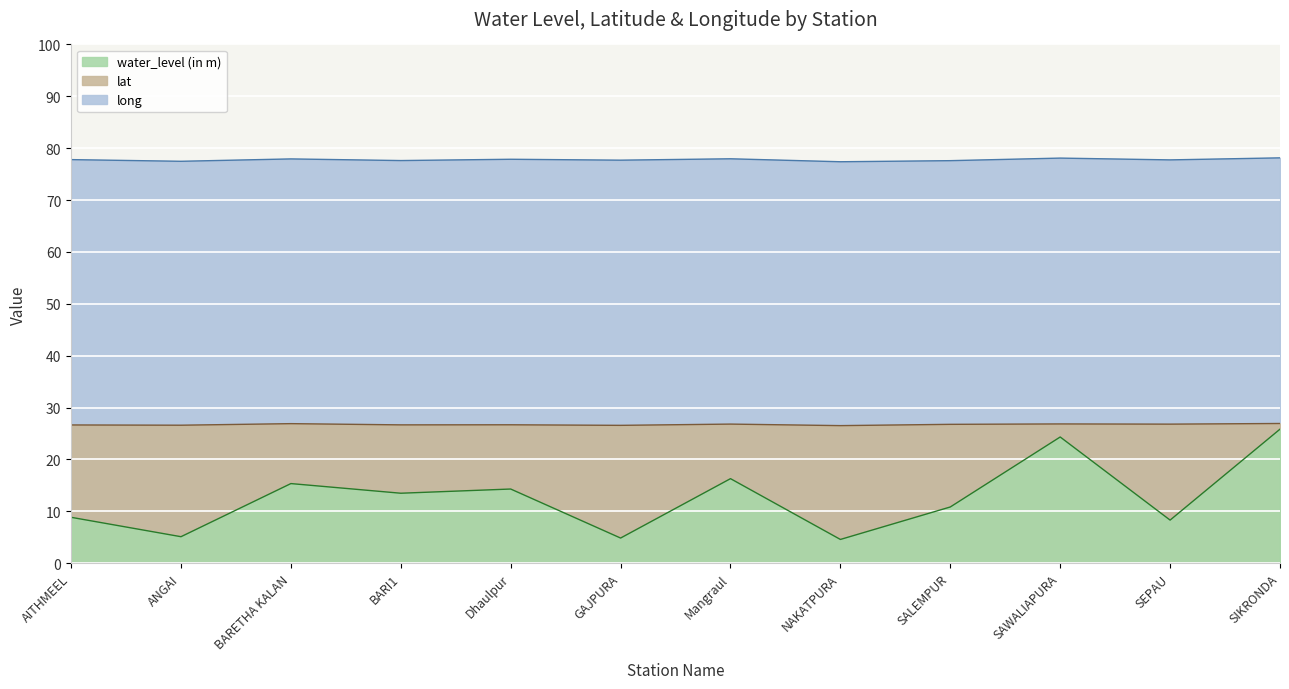

Where is the first local maximum for lat?

BARETHA KALAN